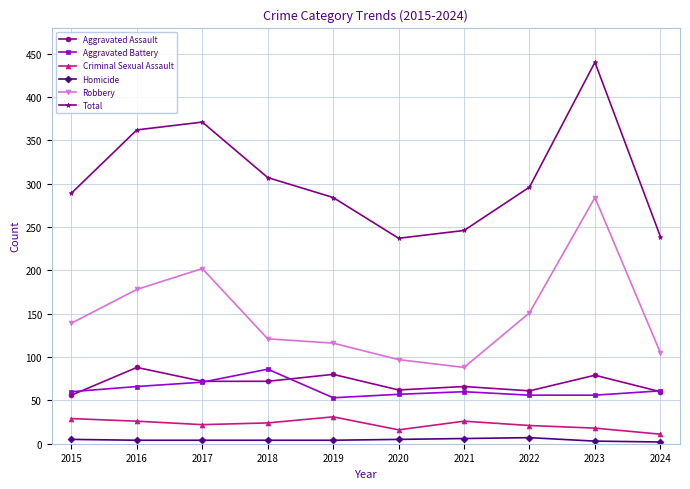

True or false: Homicide and Criminal Sexual Assault intersect in this chart.

False